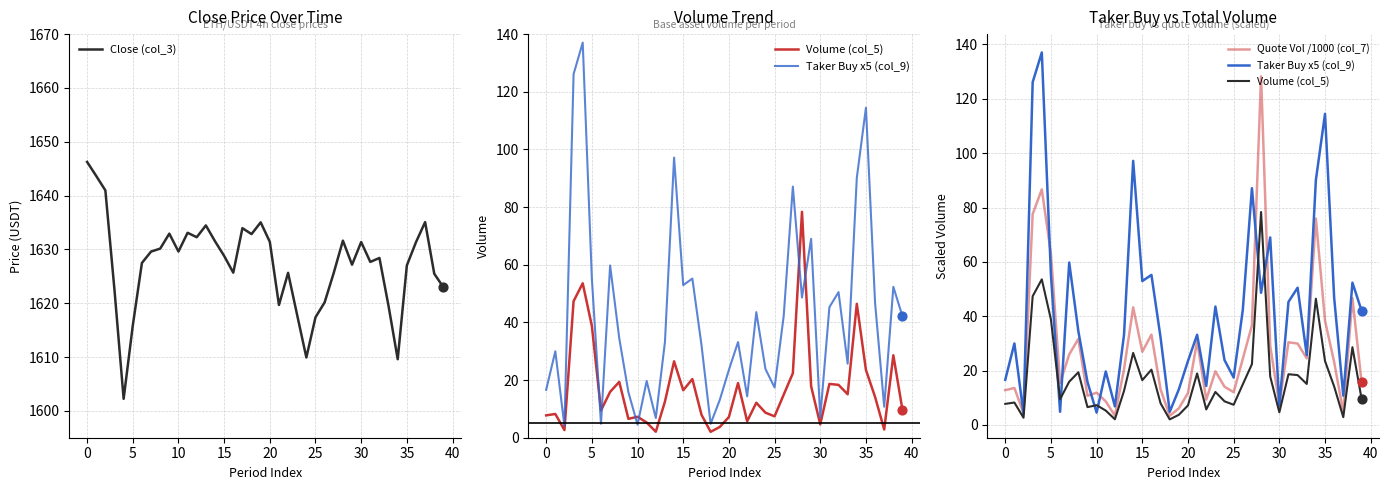

Which series has the largest total across all categories?

Close (col_3)